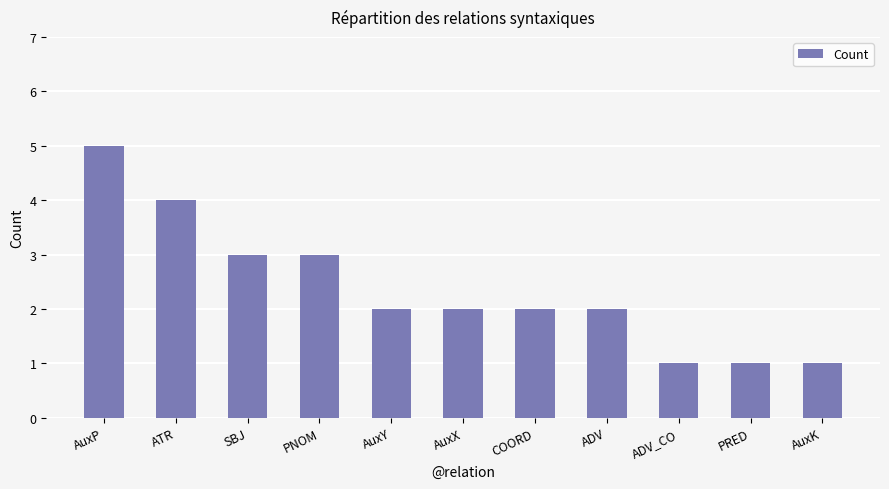

How many series are shown in this chart?

1